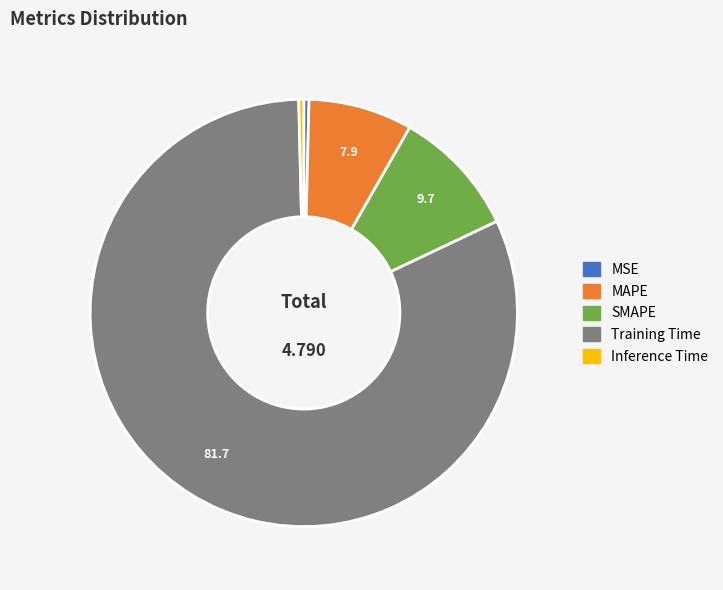

Which slice represents more than half of the pie?

Training Time